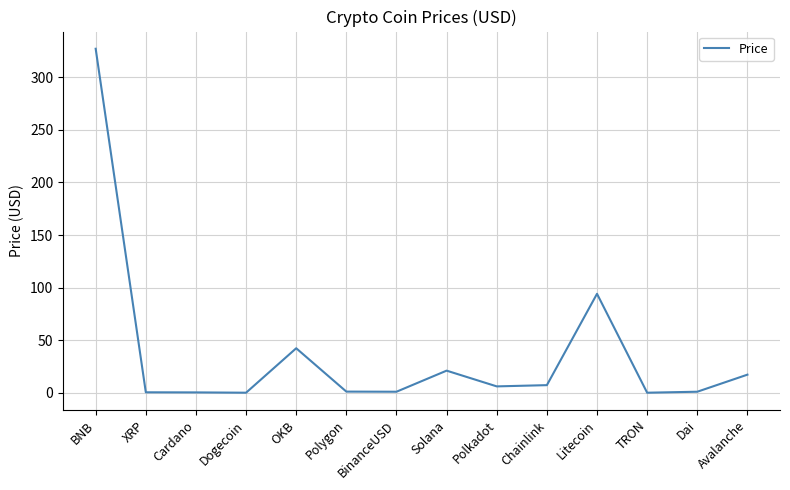

Between Litecoin and BNB, which is larger?

BNB